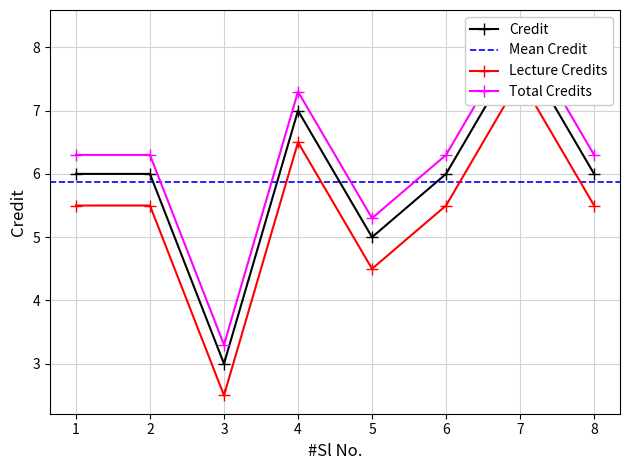

What is the smallest value displayed?

3